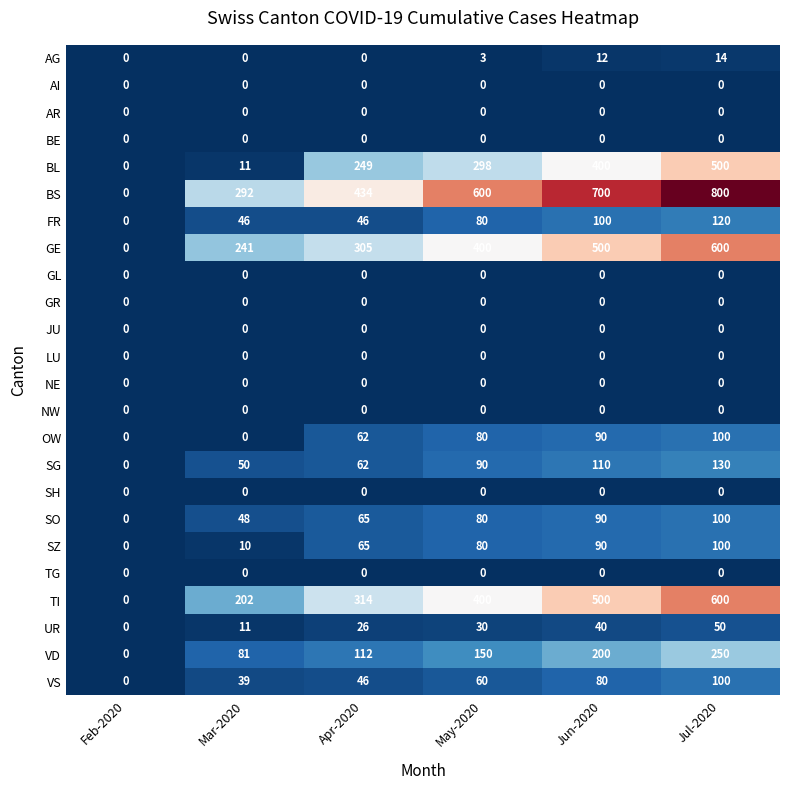

Count the TI values in the range 202 to 500.

4